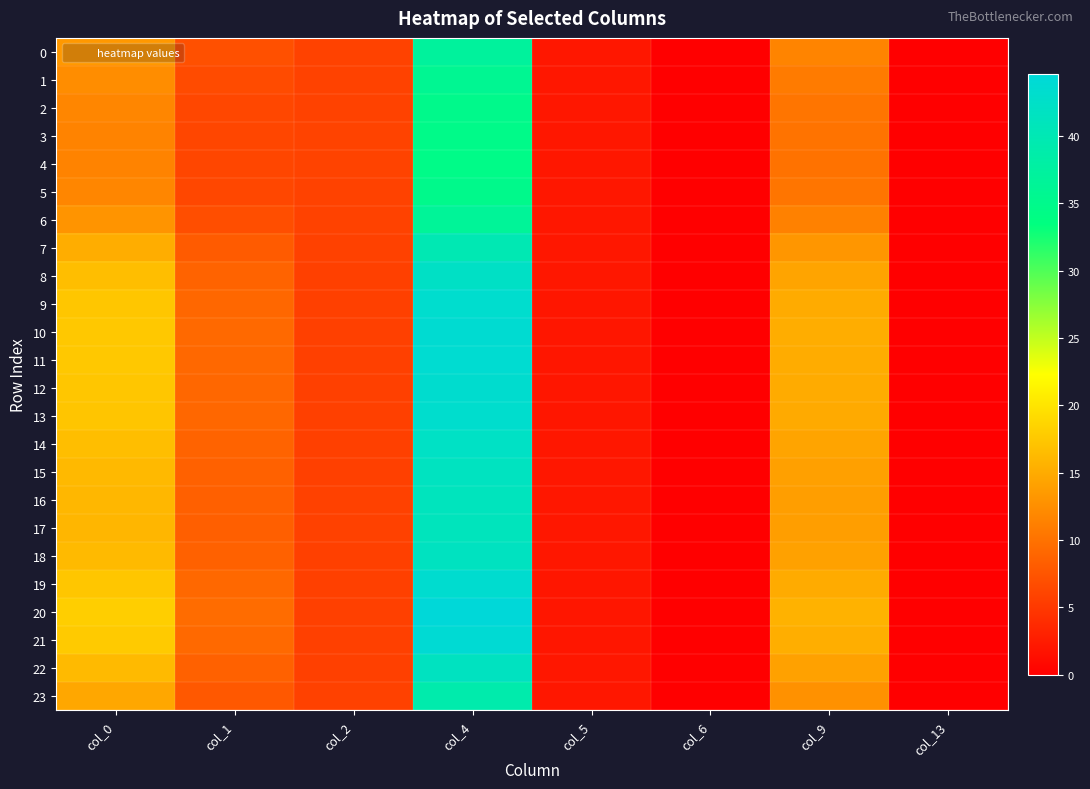

At how many categories does at least one series exceed 27?

1